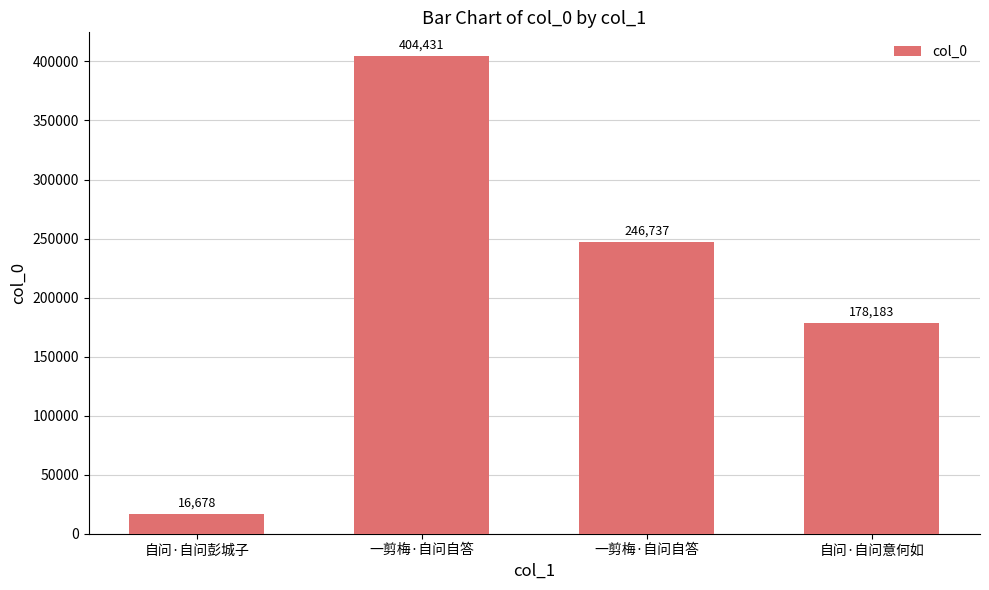

What is the value of the 2nd bar from the left?

404431